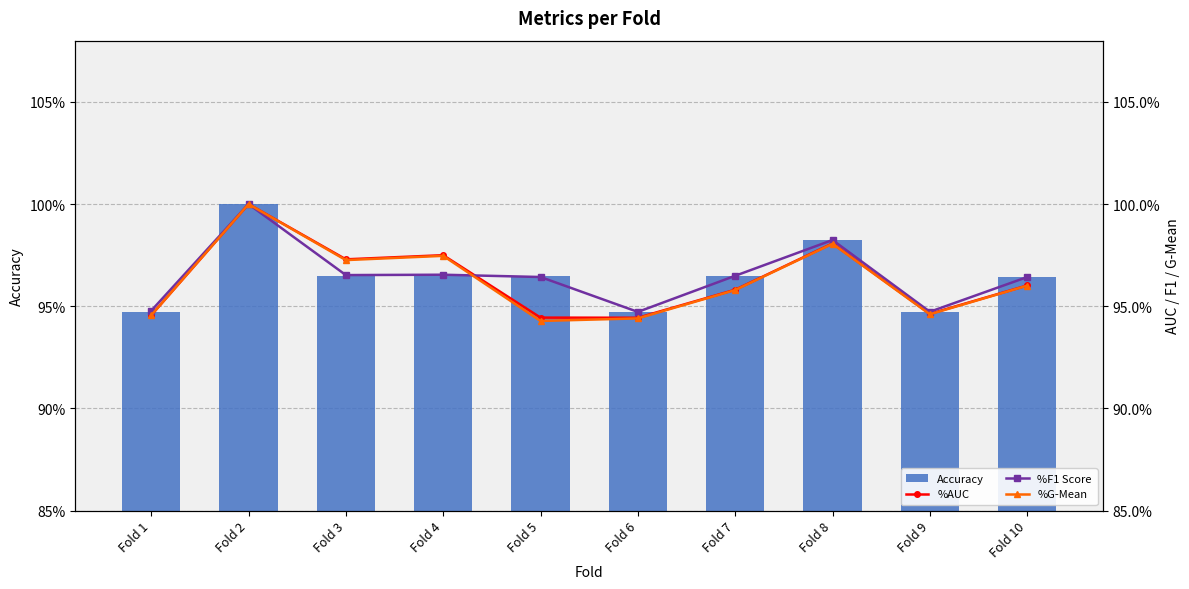

Reading right to left, extract all data points from this chart.

Accuracy: Fold 10=1.0	Fold 9=0.9	Fold 8=1.0	Fold 7=1.0	Fold 6=0.9	Fold 5=1.0	Fold 4=1.0	Fold 3=1.0	Fold 2=1.0	Fold 1=0.9
%AUC: Fold 10=1.0	Fold 9=0.9	Fold 8=1.0	Fold 7=1.0	Fold 6=0.9	Fold 5=0.9	Fold 4=1.0	Fold 3=1.0	Fold 2=1.0	Fold 1=0.9
%F1 Score: Fold 10=1.0	Fold 9=0.9	Fold 8=1.0	Fold 7=1.0	Fold 6=0.9	Fold 5=1.0	Fold 4=1.0	Fold 3=1.0	Fold 2=1.0	Fold 1=0.9
%G-Mean: Fold 10=1.0	Fold 9=0.9	Fold 8=1.0	Fold 7=1.0	Fold 6=0.9	Fold 5=0.9	Fold 4=1.0	Fold 3=1.0	Fold 2=1.0	Fold 1=0.9